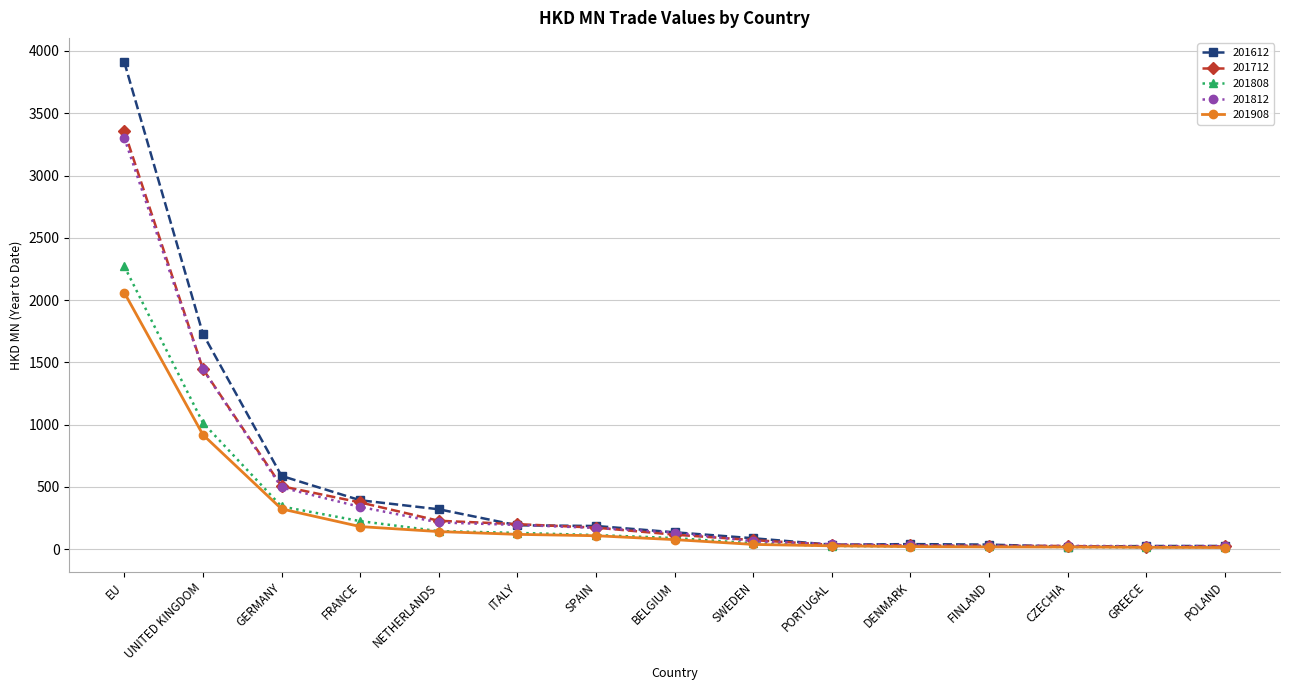

What is the label of the 15th point from the right?

EU